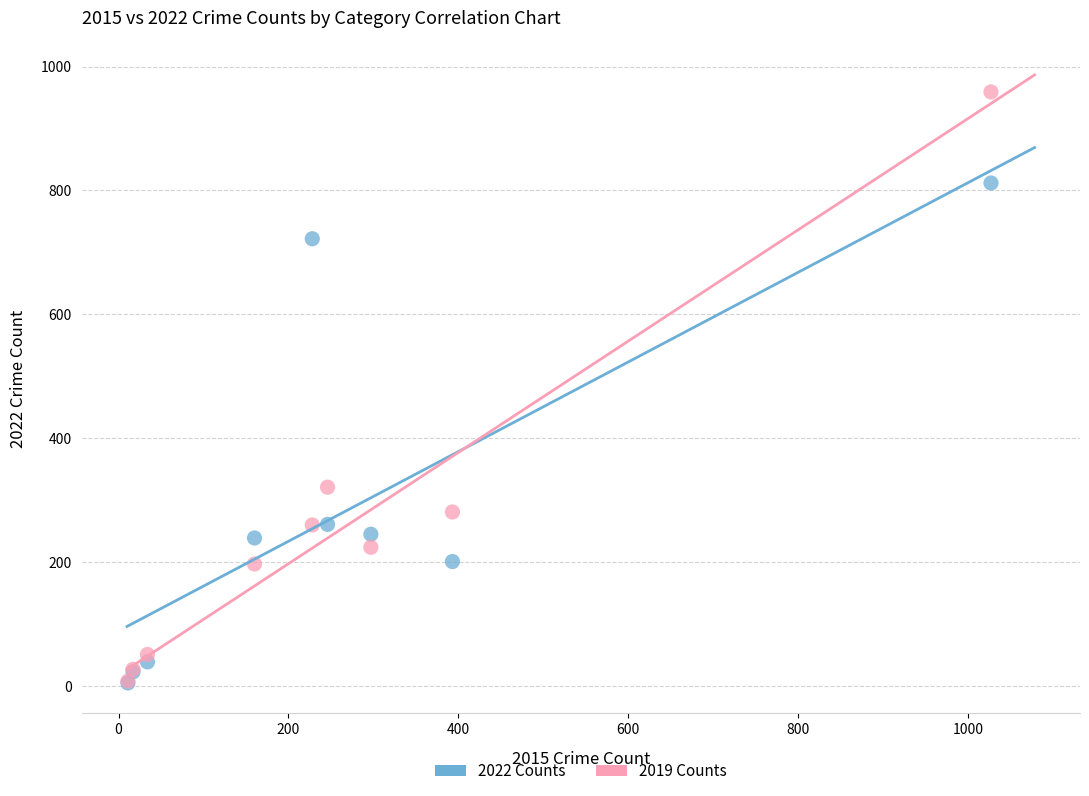

What are all the series names shown in the legend?

2022 Counts, 2019 Counts